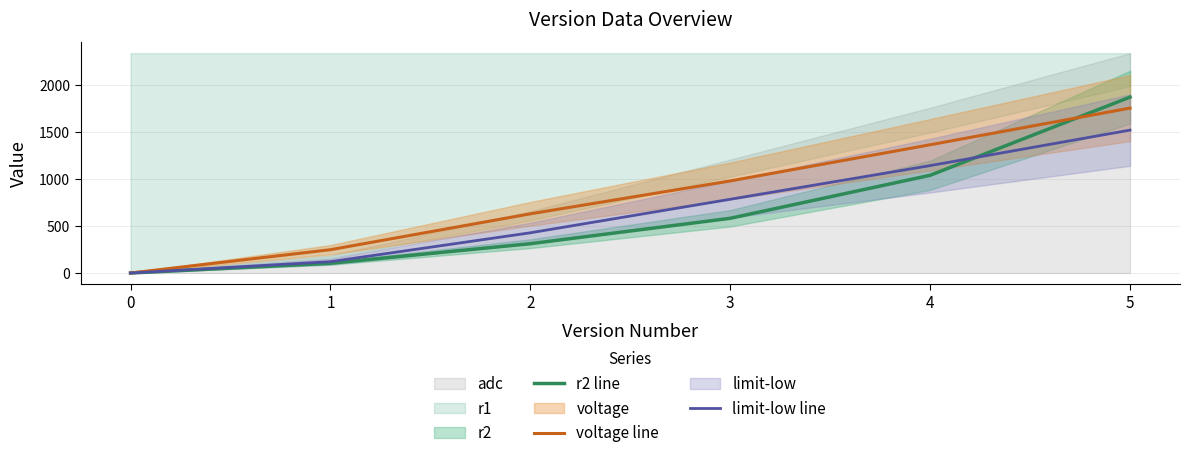

Reading right to left, list all the values displayed in this chart.

r2 line: 5=1872.0	4=1040.0	3=582.4	2=312.0	1=104.0	0=0.0
voltage line: 5=1755.0	4=1365.0	3=980.0	2=630.0	1=248.2	0=0.0
limit-low line: 5=1521.0	4=1143.2	3=784.9	2=428.1	1=121.0	0=0.0